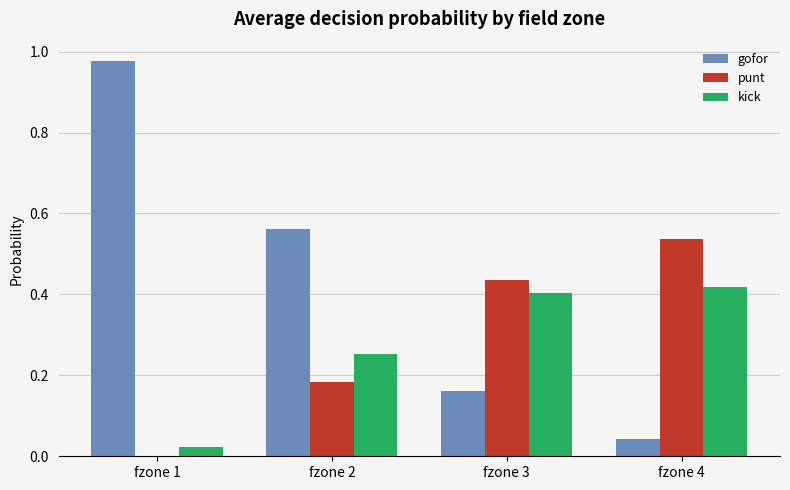

Between fzone 1 and fzone 4, which series saw the biggest shift?

gofor